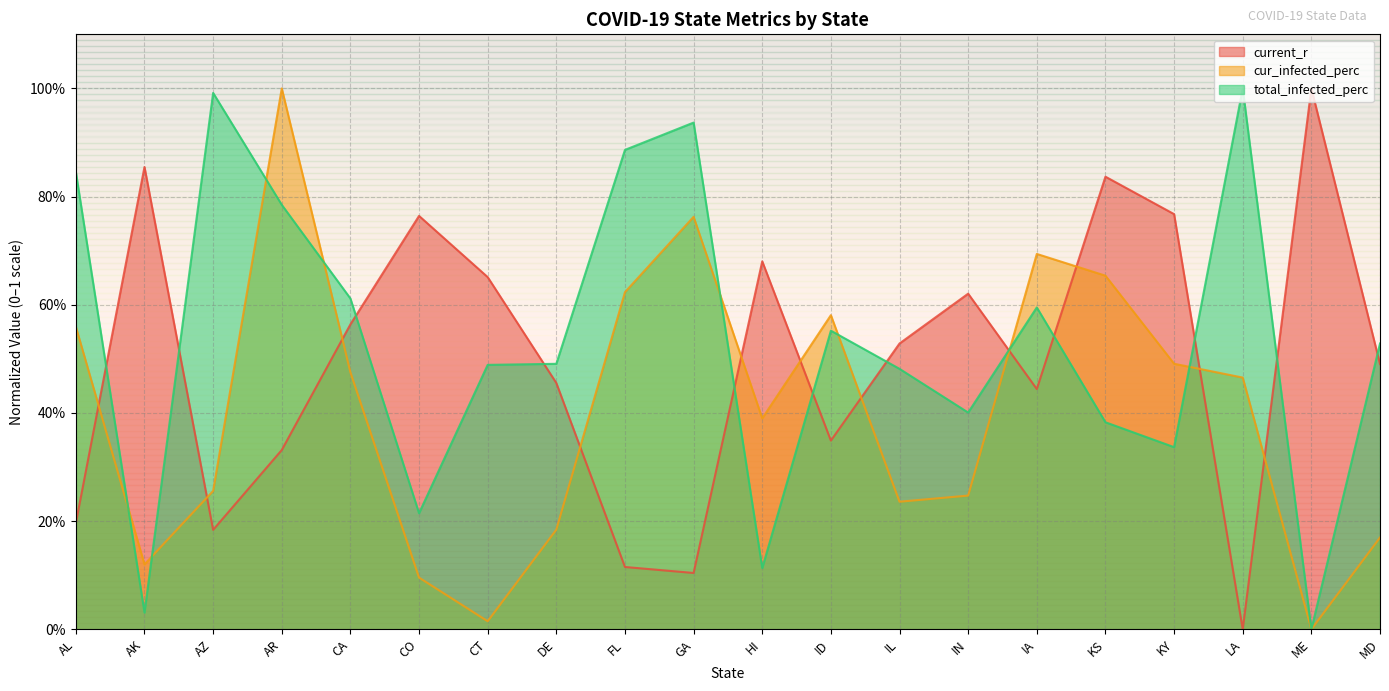

How many distinct data groups are displayed?

3